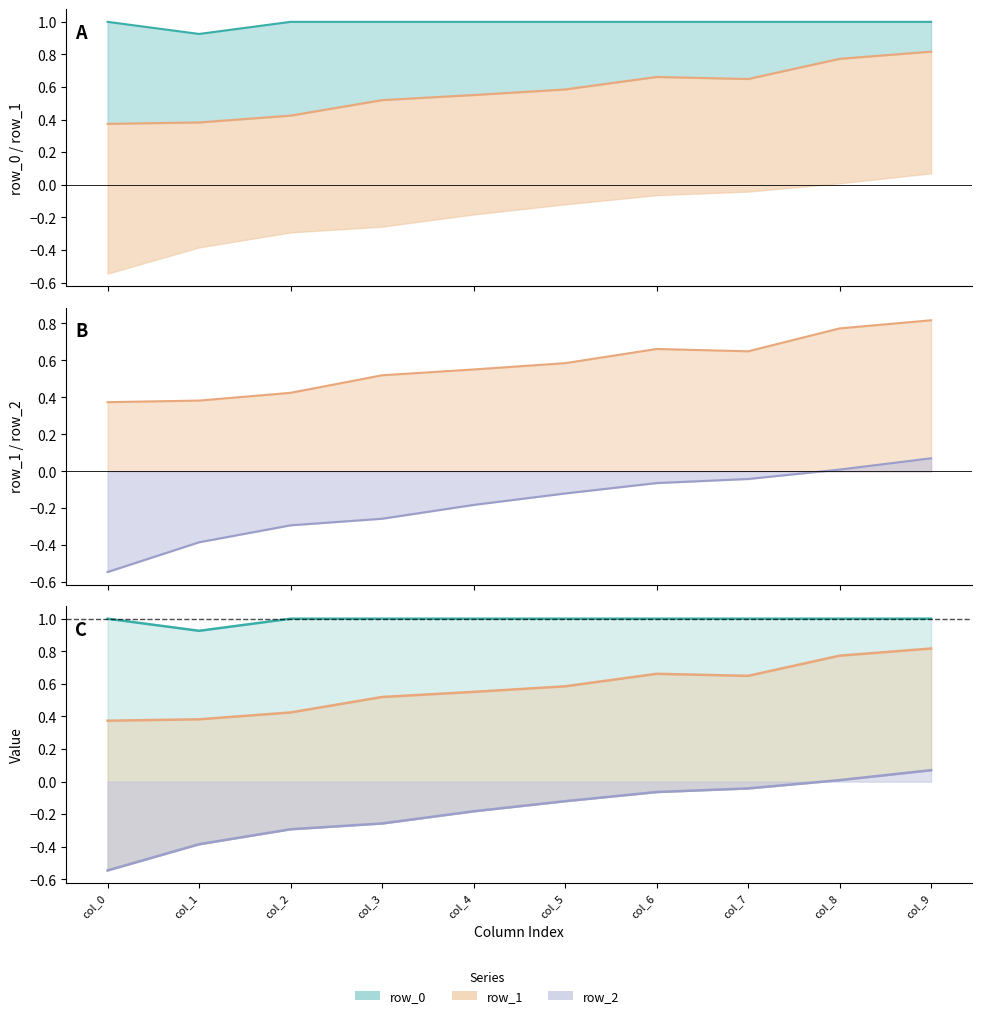

True or false: row_1 and row_2 intersect in this chart.

False